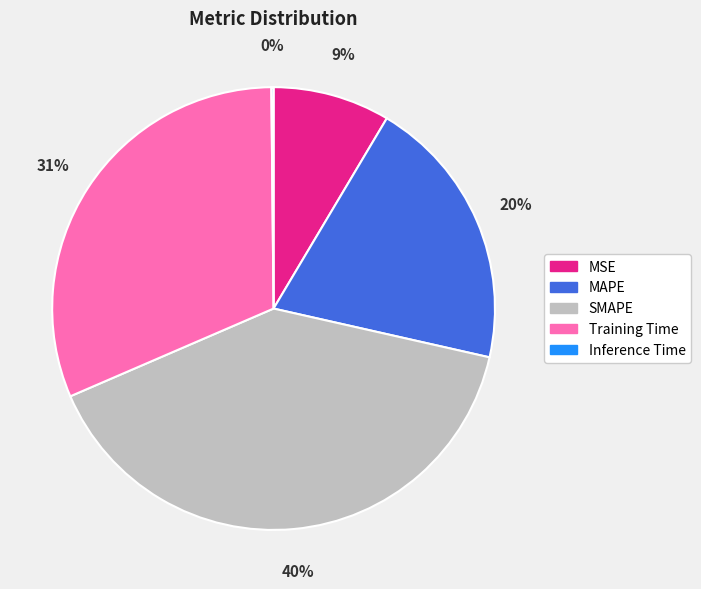

Is there a majority slice in this chart?

No